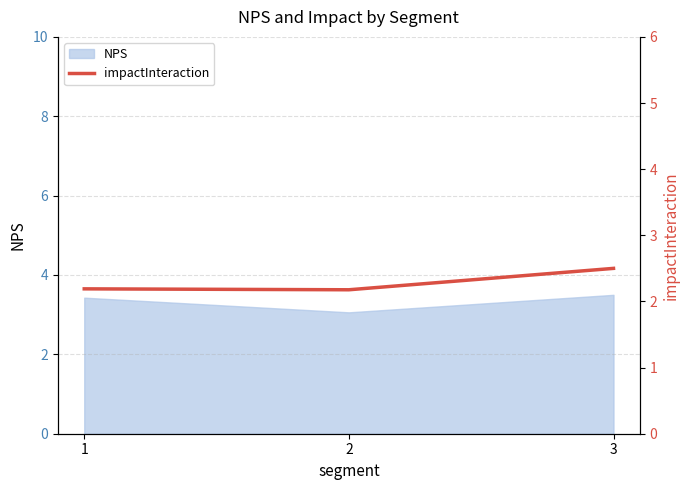

List the labels in order of value, smallest first.

2, 1, 3